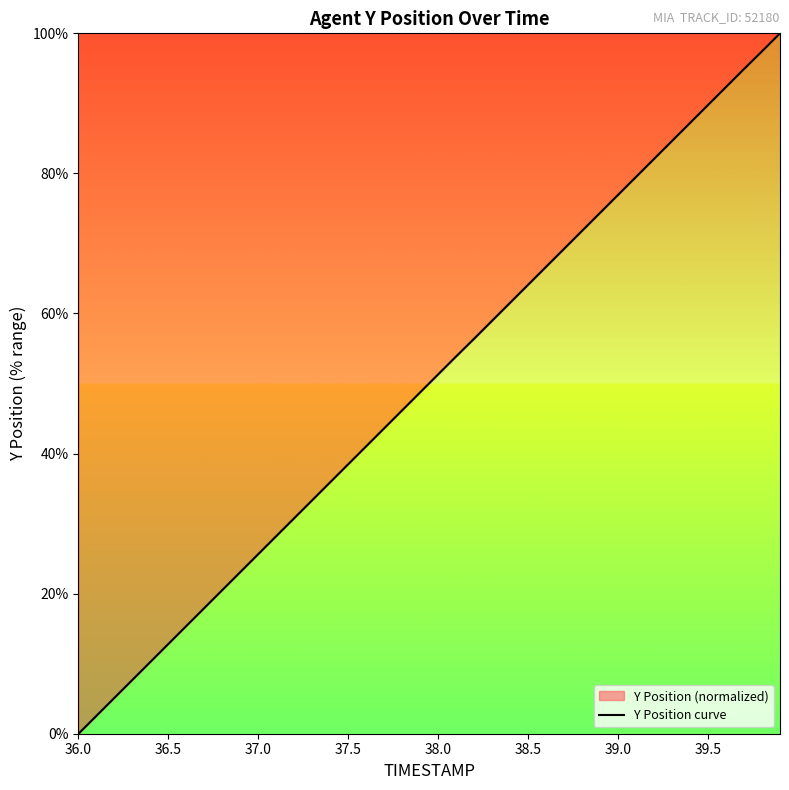

The chart shows a value of 64.1 at 38.5. True or false?

True